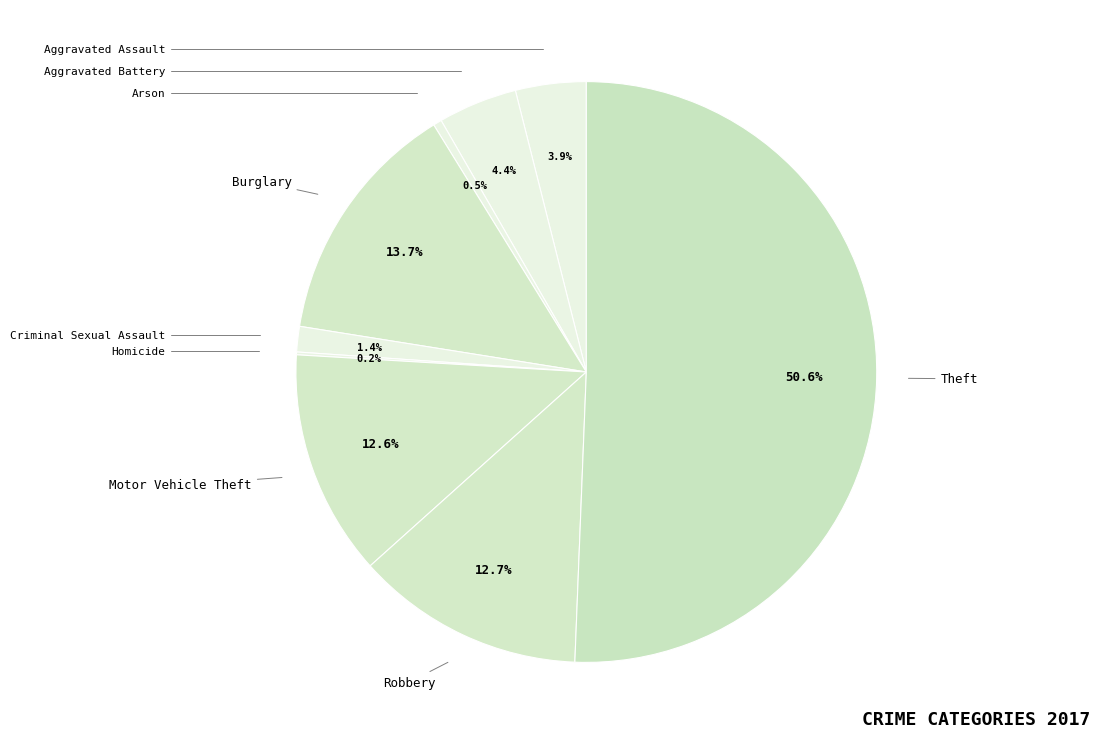

To the nearest percent, what is the difference between the largest and smallest slice percentages?

50%